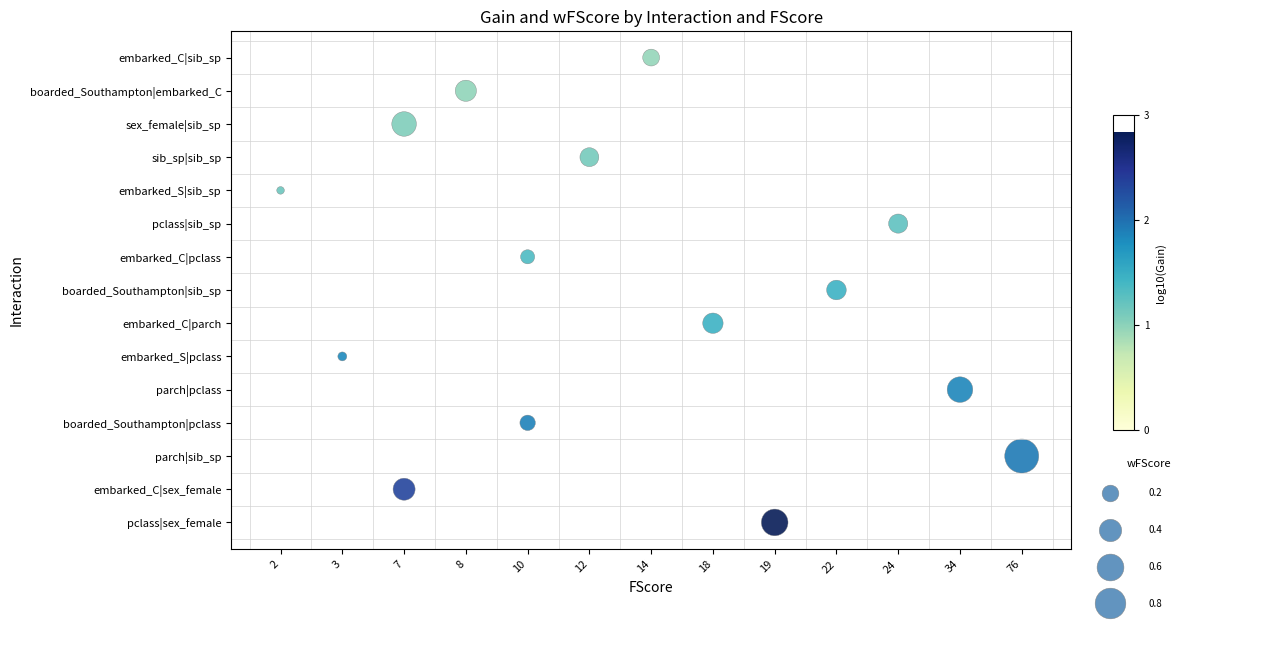

How many categories are shown in the chart?

15